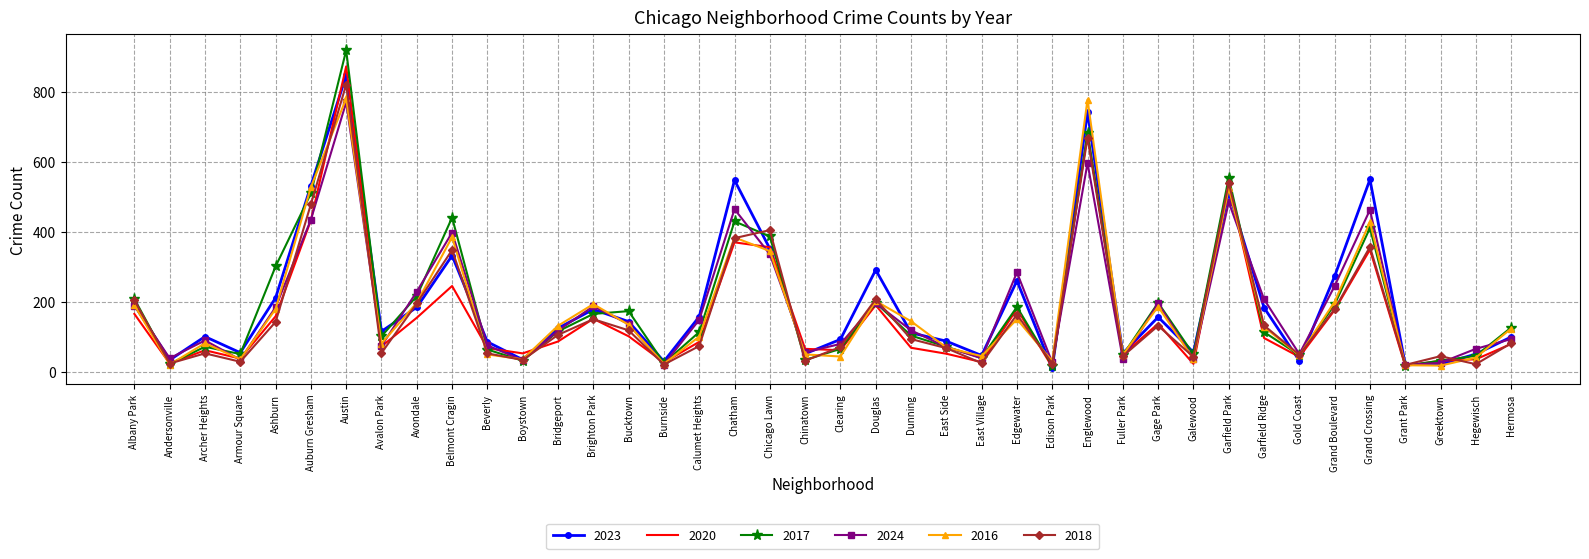

Which series ends up on top after the final intersection of 2024 and 2016?

2016